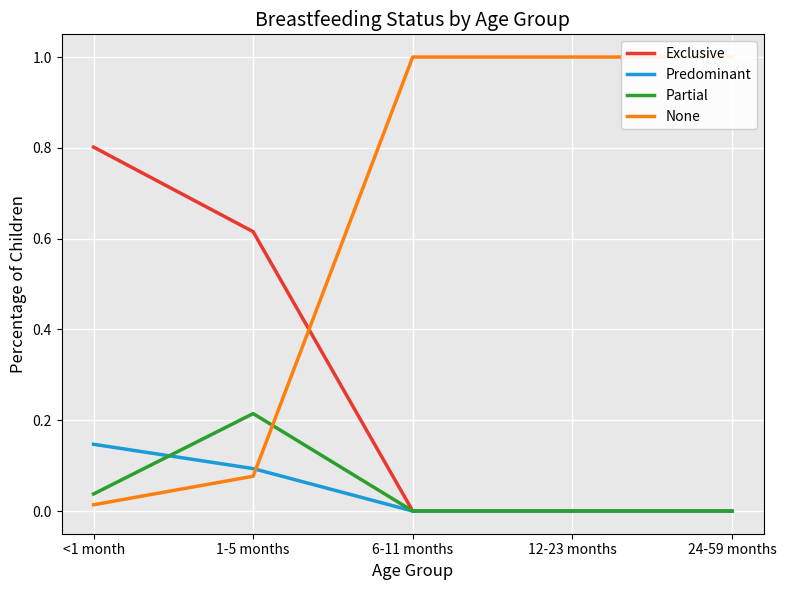

Which has a higher value, <1 month or 1-5 months?

<1 month